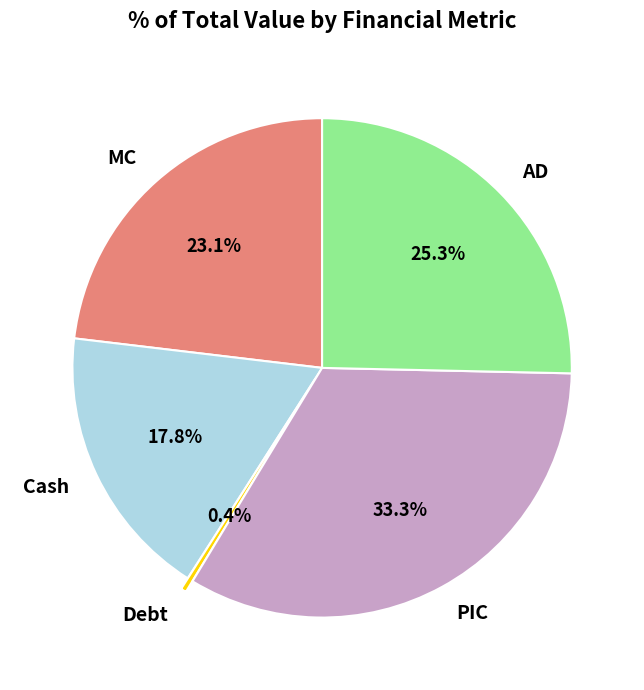

Is it true that Cash is 12% of the pie?

False